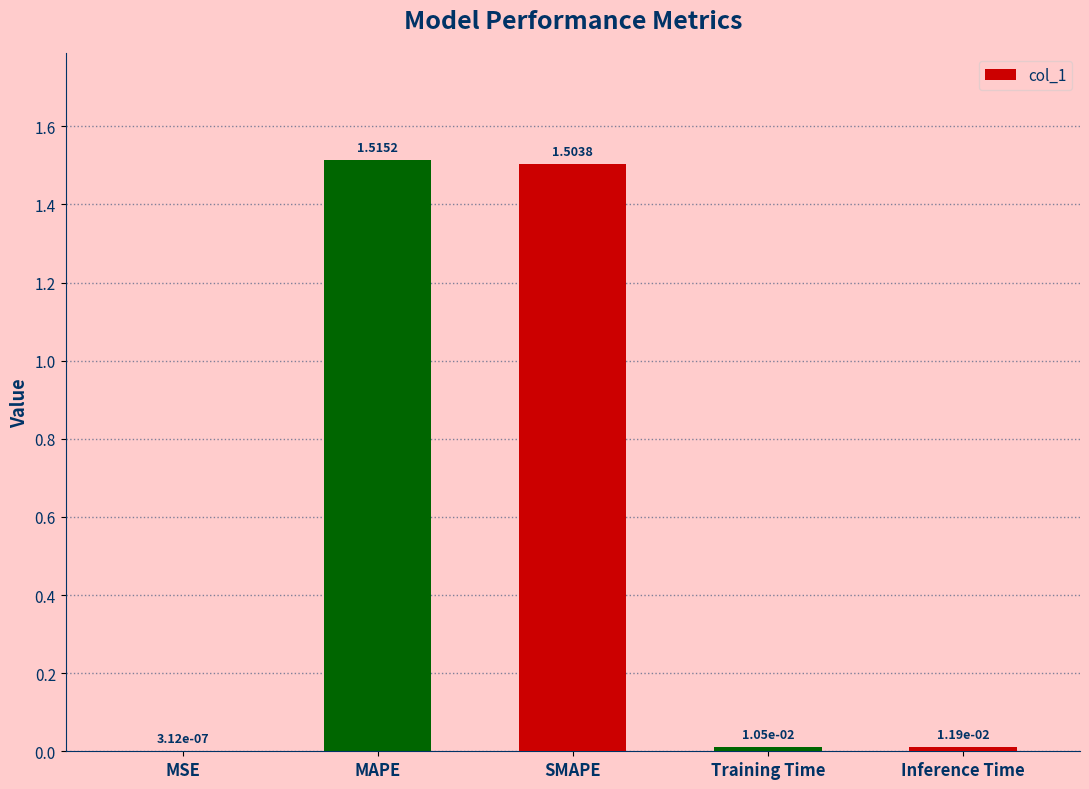

Which label corresponds to the largest value in the chart?

MAPE